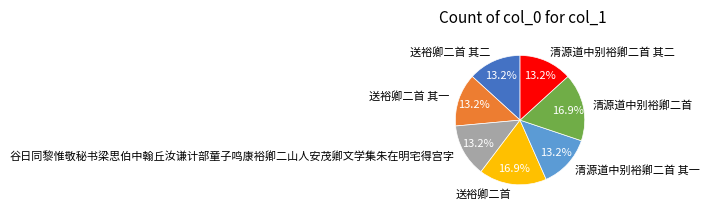

Is 谷日同黎惟敬秘书梁思伯中翰丘汝谦计部童子鸣康裕卿二山人安茂卿文学集朱在明宅得宫字 the majority of the pie?

No